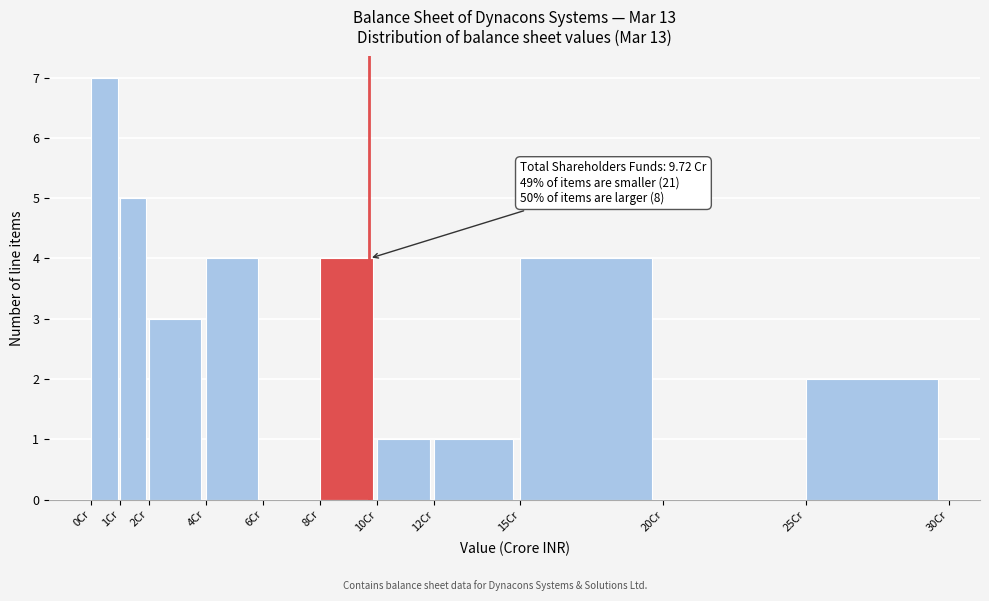

Over which range of the x-axis is the bar tallest?

0 to 1